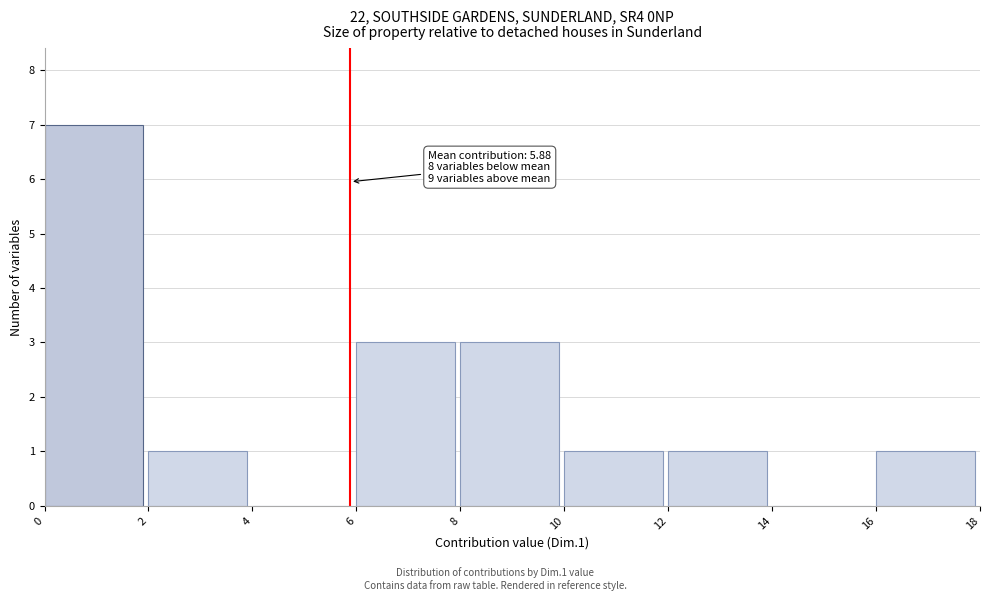

Which range on the x-axis has the tallest bar?

0 to 2